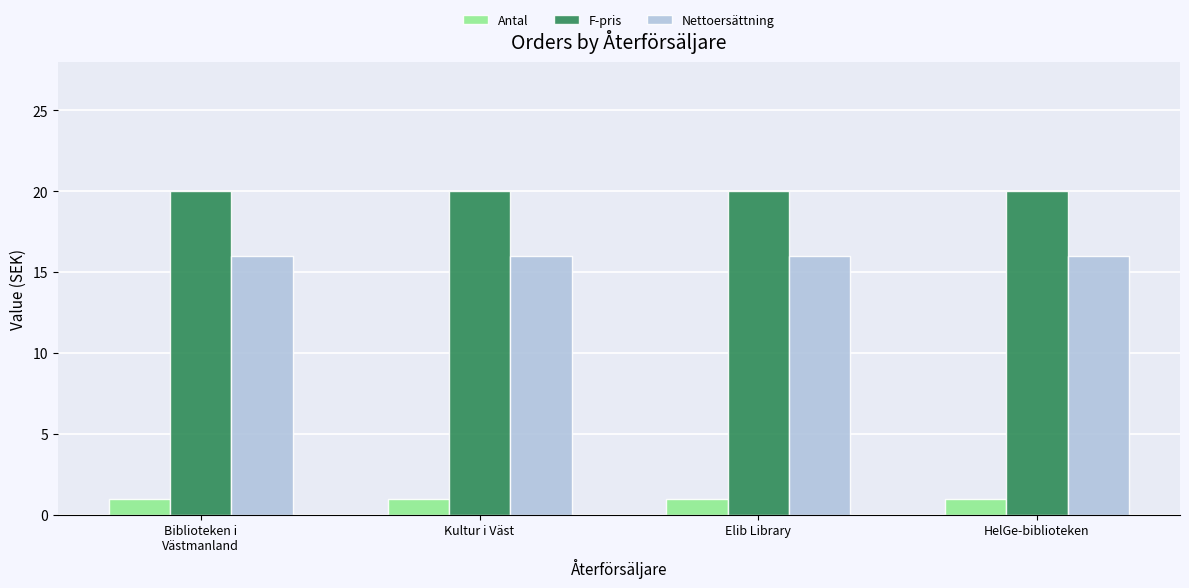

What is the total value across all series at Elib Library?

37